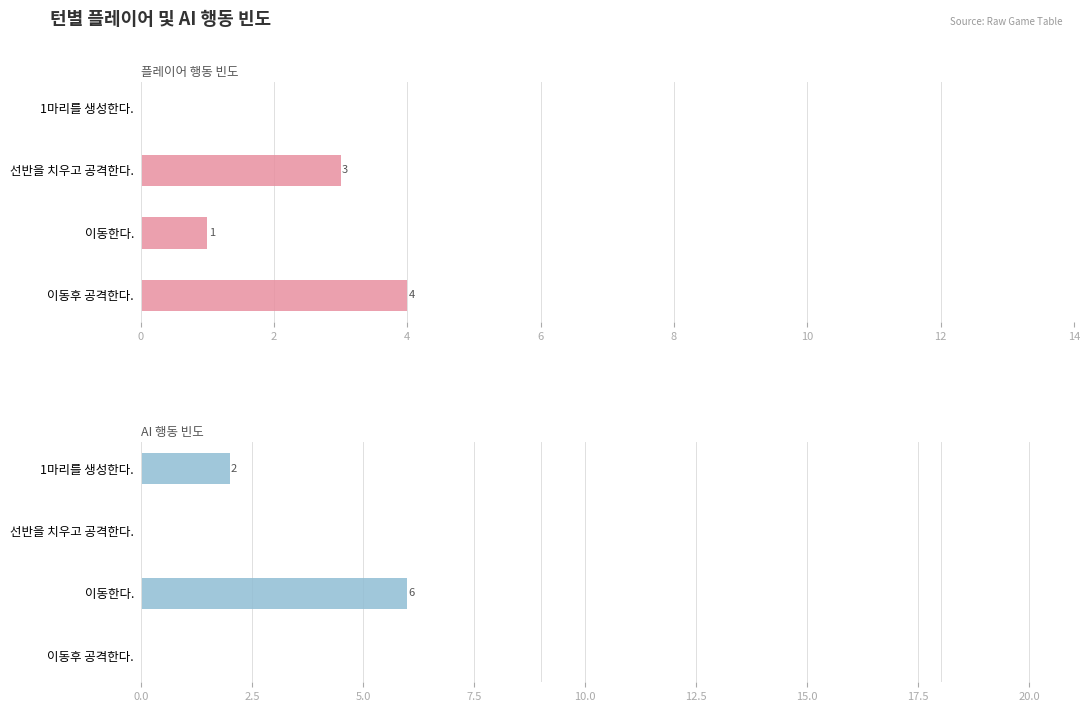

Are the bars grouped side by side (vs. stacked)?

Yes